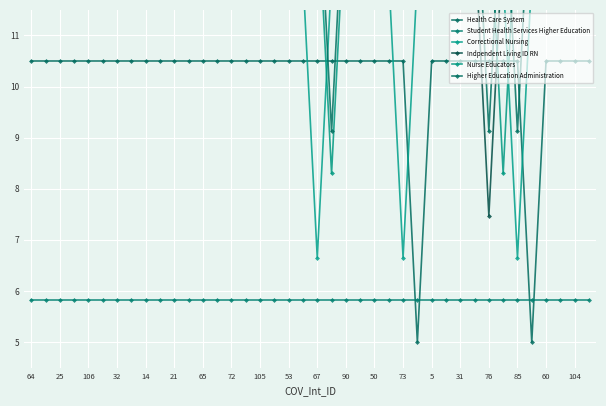

What is the greatest value displayed?

14.6